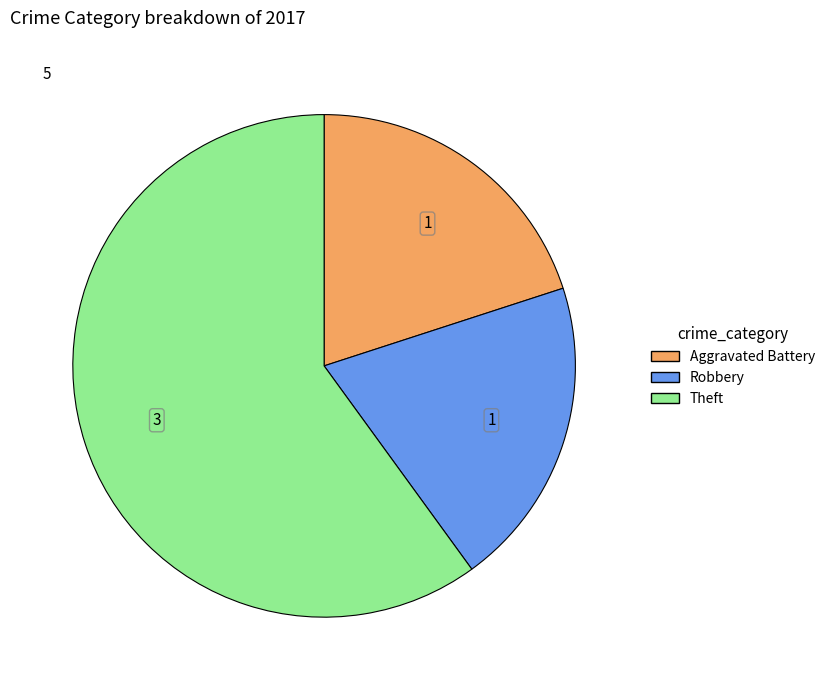

What is the ratio of the value at Theft to the value at Robbery?

3.0